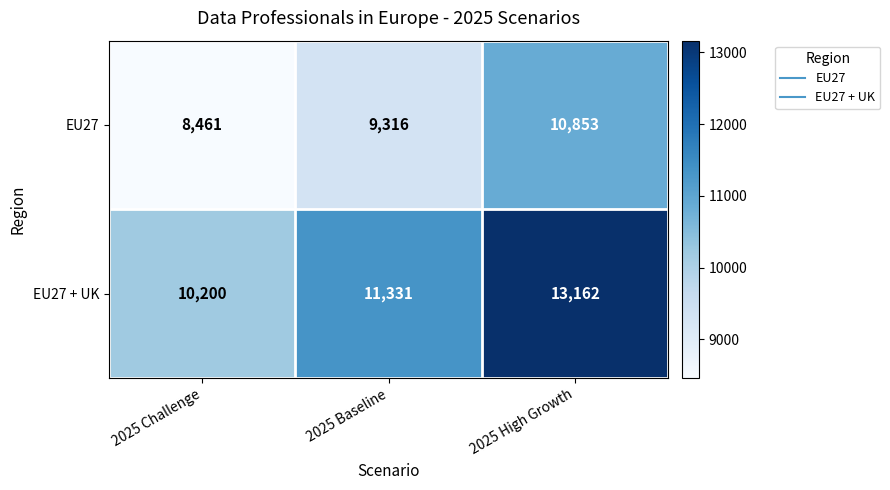

Count the EU27 values in the range 8461 to 10853.

3